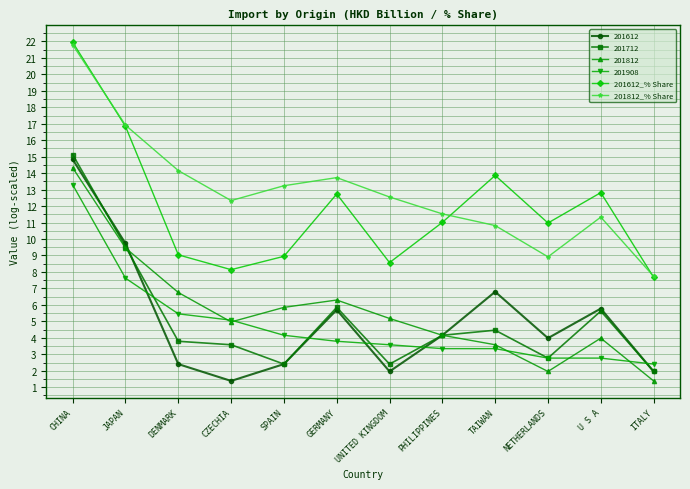

What is the label of the 6th point from the right?

UNITED KINGDOM